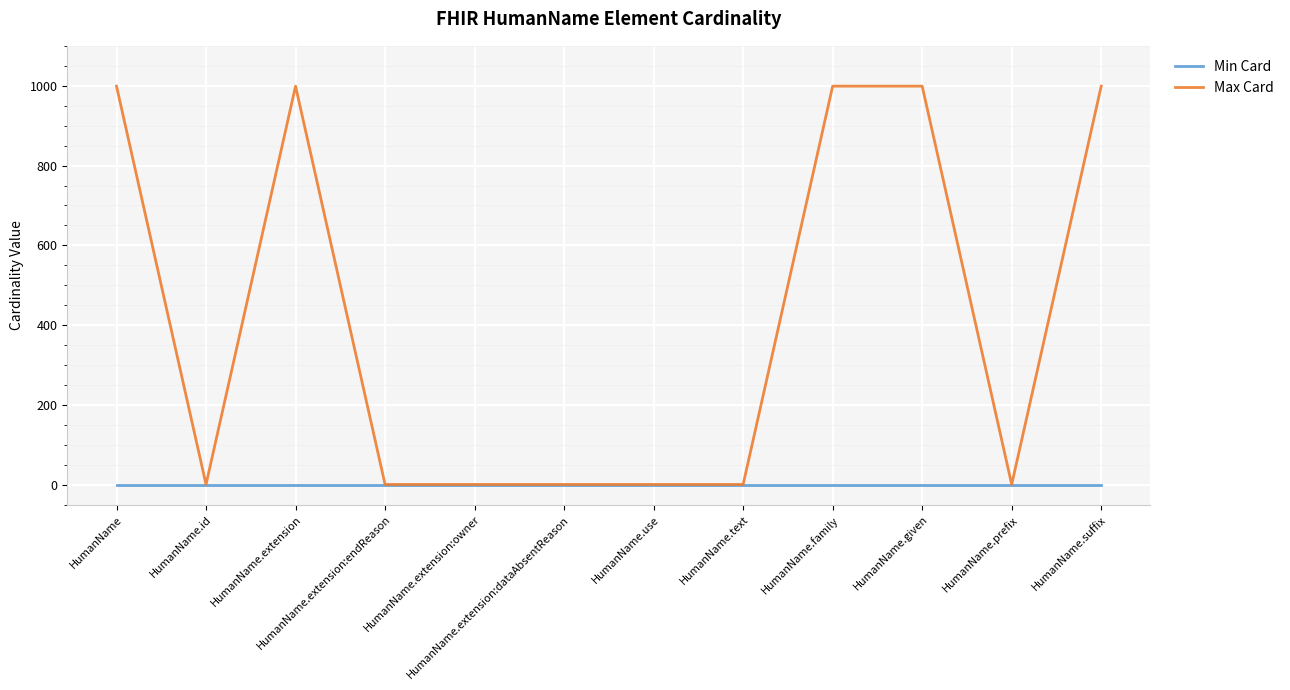

Reading left to right, transcribe all the data shown in this chart.

Min Card: HumanName=0	HumanName.id=0	HumanName.extension=0	HumanName.extension:endReason=0	HumanName.extension:owner=0	HumanName.extension:dataAbsentReason=0	HumanName.use=0	HumanName.text=0	HumanName.family=0	HumanName.given=0	HumanName.prefix=0	HumanName.suffix=0
Max Card: HumanName=999	HumanName.id=1	HumanName.extension=999	HumanName.extension:endReason=1	HumanName.extension:owner=1	HumanName.extension:dataAbsentReason=1	HumanName.use=1	HumanName.text=1	HumanName.family=999	HumanName.given=999	HumanName.prefix=1	HumanName.suffix=999